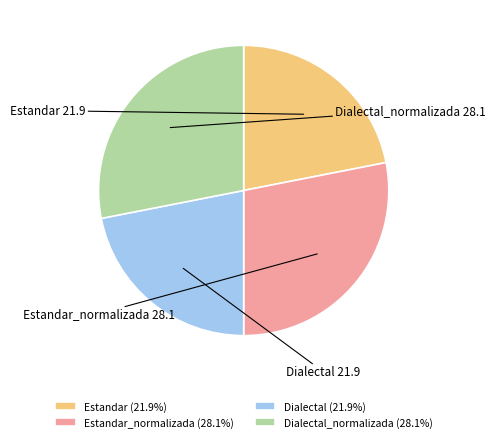

Which has a higher value, Estandar or Estandar_normalizada?

Estandar_normalizada